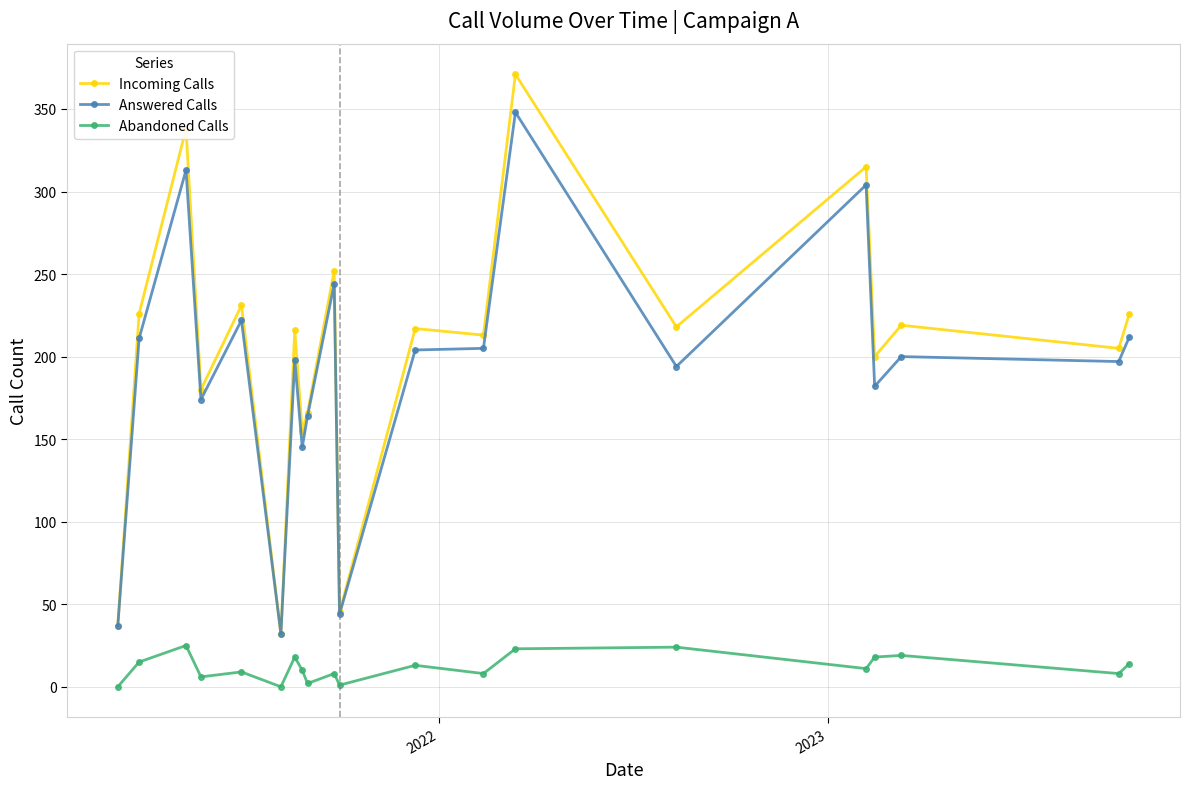

True or false: Abandoned Calls and Incoming Calls cross at least once.

False